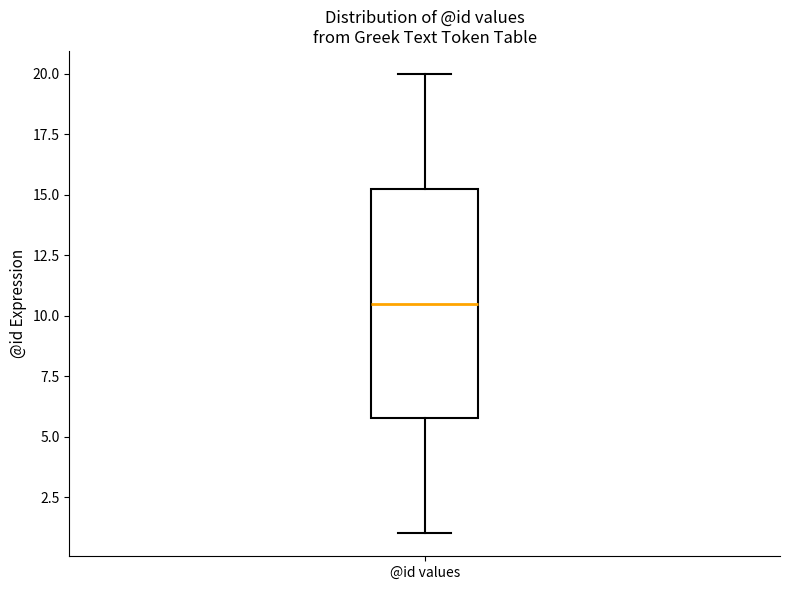

Where is the lower edge of the box for @id values on the y-axis? The values are not printed on the chart, so give them approximately, as read against the axis.

6.0